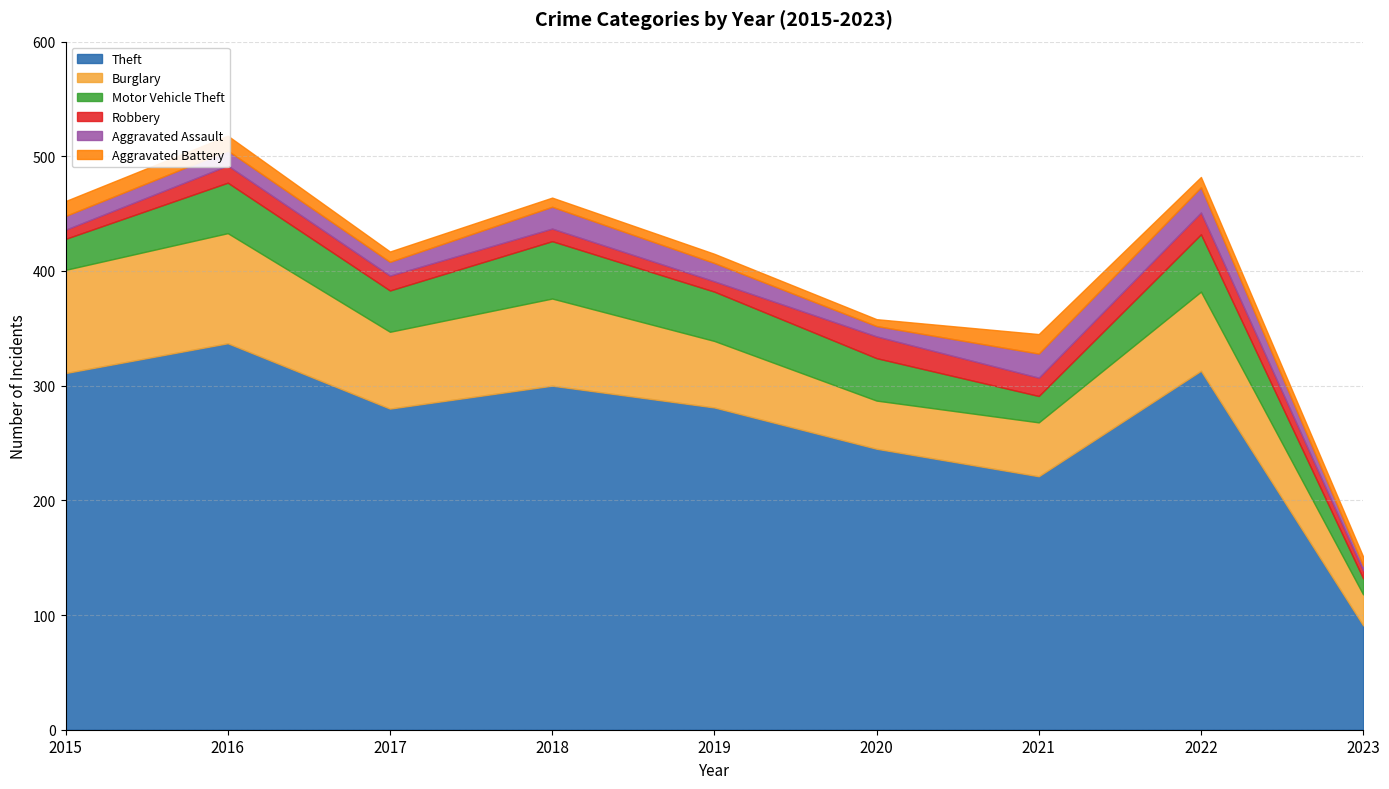

At which category is the sum across all series the highest?

2016